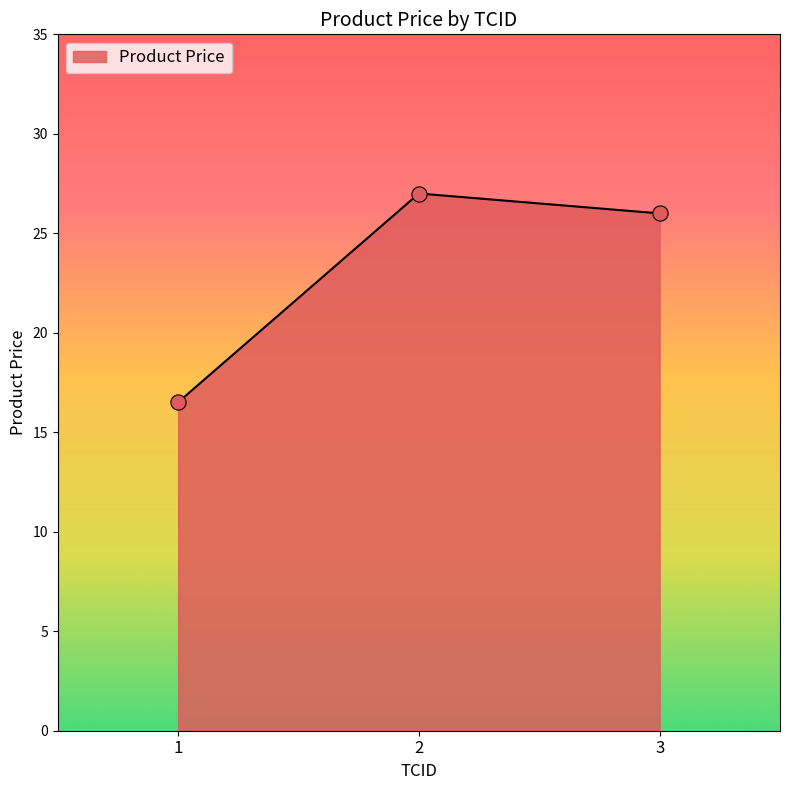

Approximately how many times larger is the value at 2 compared to 1?

1.6